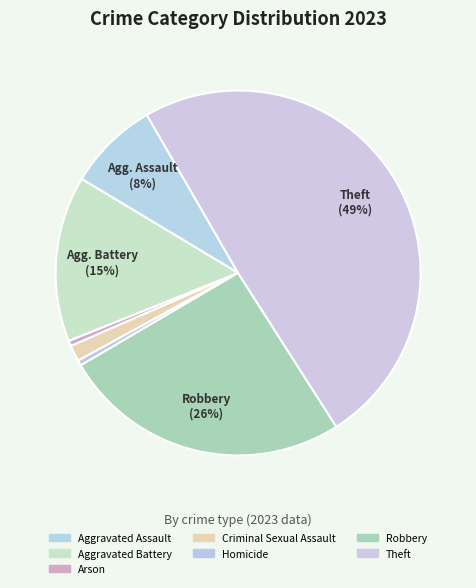

To the nearest percent, what is the average slice percentage?

14%